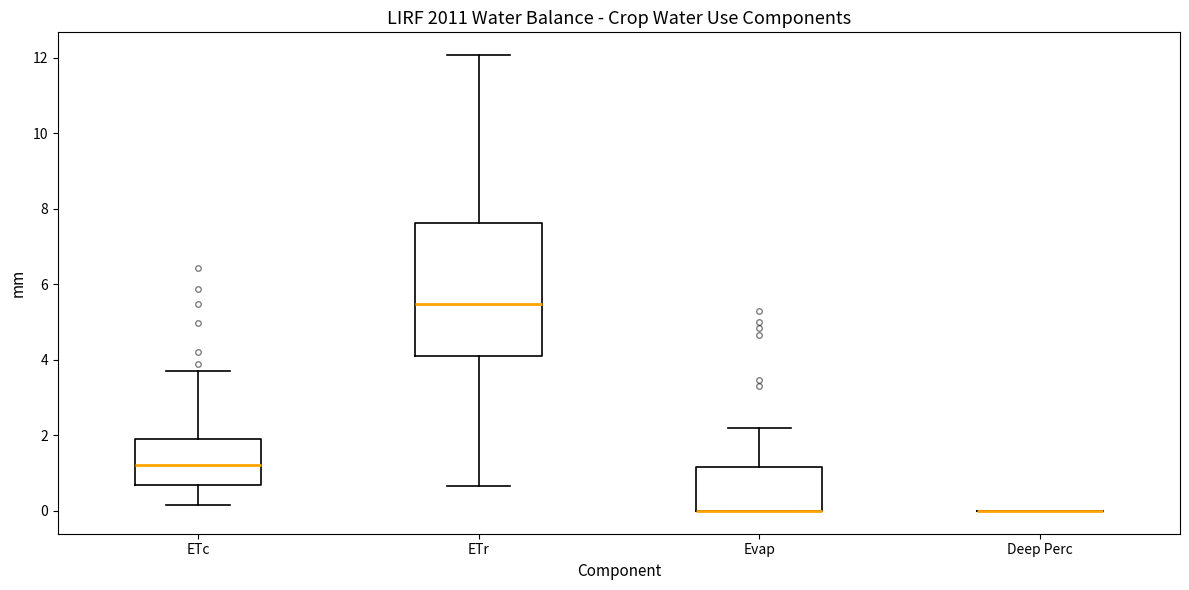

Reading left to right, read every box against the y-axis: the position of its median line, the range the box covers, and the ends of its whiskers. The values are not printed on the chart, so give them approximately, as read against the axis.

ETc: median 1.2, box 0.6 to 2.0, whiskers 0.2 to 3.8
ETr: median 5.4, box 4.2 to 7.6, whiskers 0.6 to 12.0
Evap: median 0.0 (drawn on the box's lower edge), box 0.0 to 1.2, whiskers 0.0 to 2.2
Deep Perc: box collapsed to a line at 0.0, whiskers 0.0 to 0.0